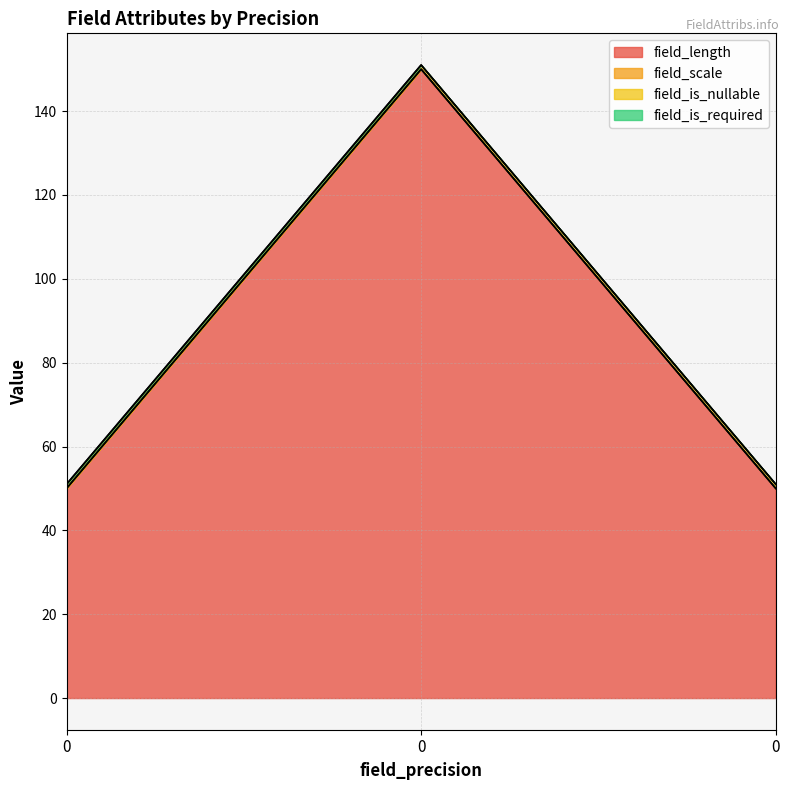

At how many categories does at least one series exceed 53?

1